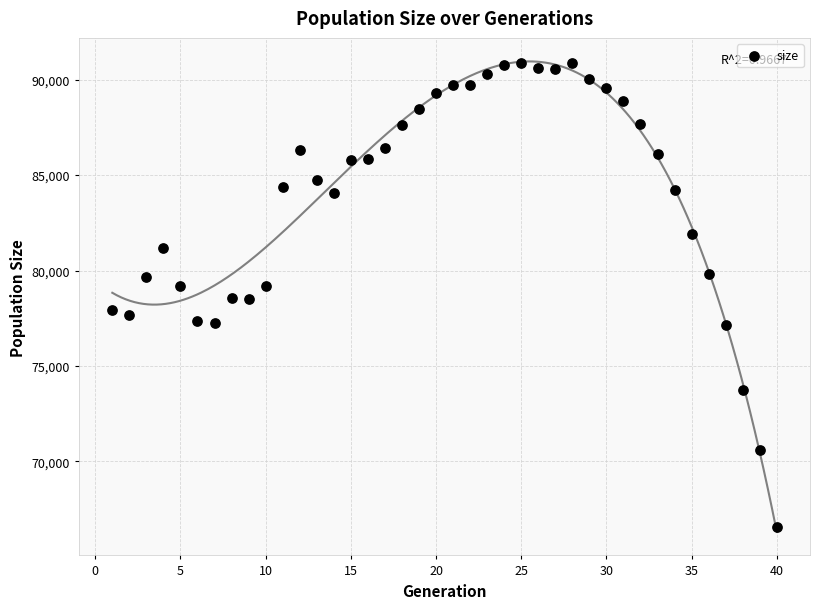

What is the range of X values (max minus min)?

39